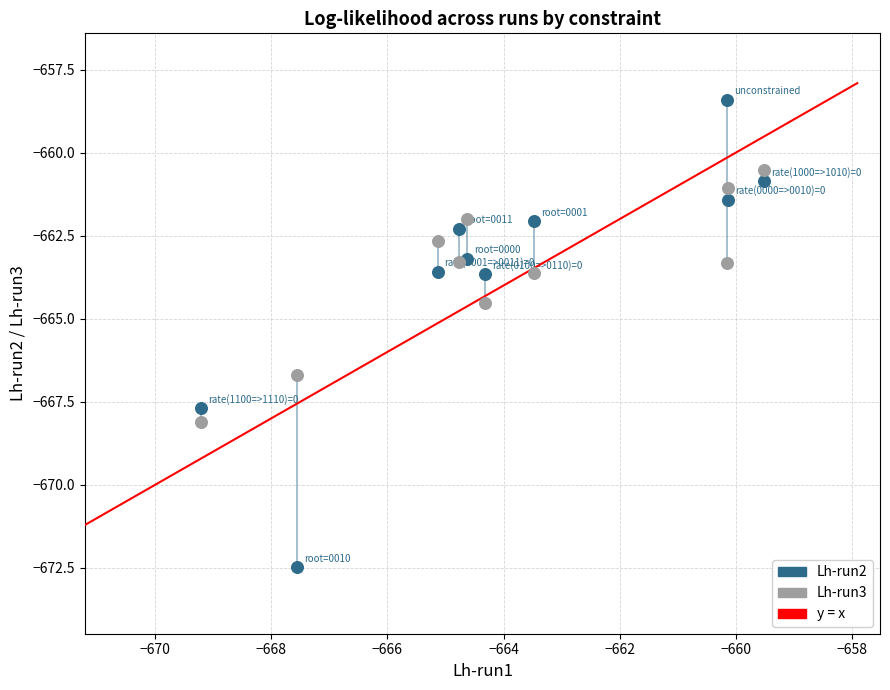

Which series contains the highest Y value?

Lh-run2